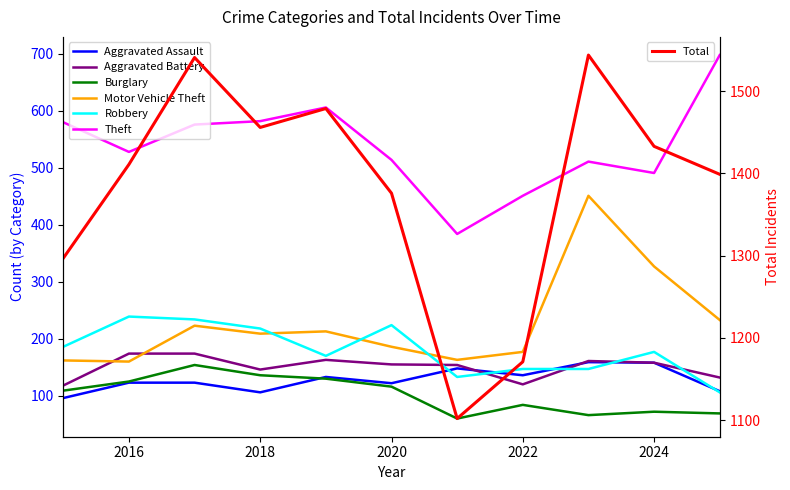

Between which two adjacent categories do Robbery and Aggravated Assault first intersect?

2020 and 2021